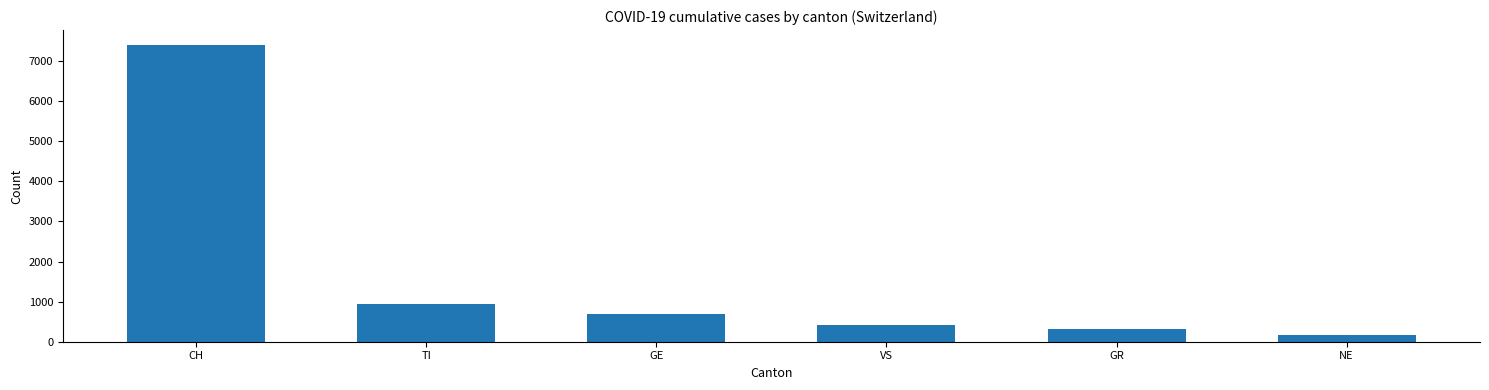

What is the ratio of the value at CH to the value at TI?

7.8